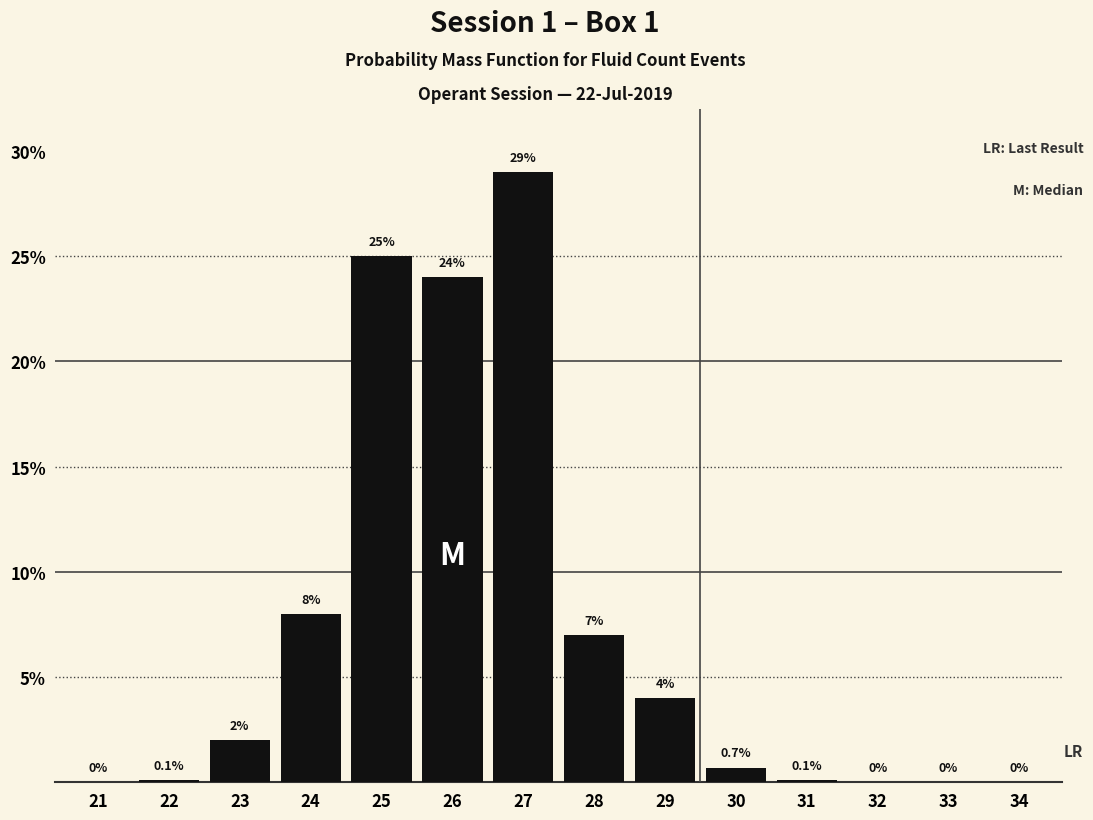

Reading left to right, transcribe all the data shown in this chart.

21=0.0	22=0.1	23=2.0	24=8.0	25=25.0	26=24.0	27=29.0	28=7.0	29=4.0	30=0.7	31=0.1	32=0.0	33=0.0	34=0.0